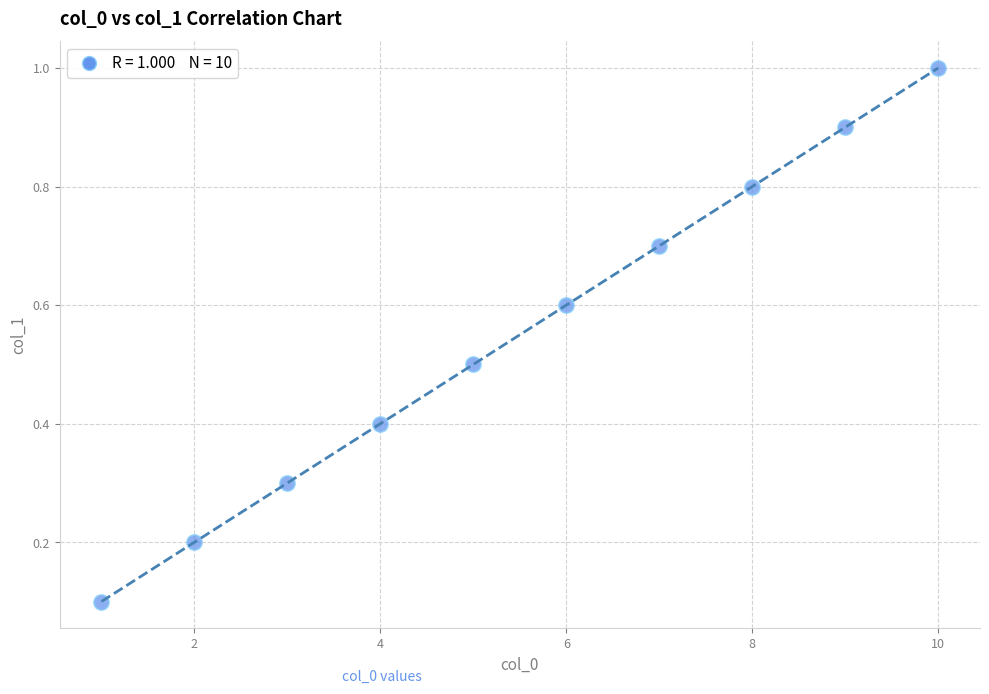

What is the average X value?

5.5